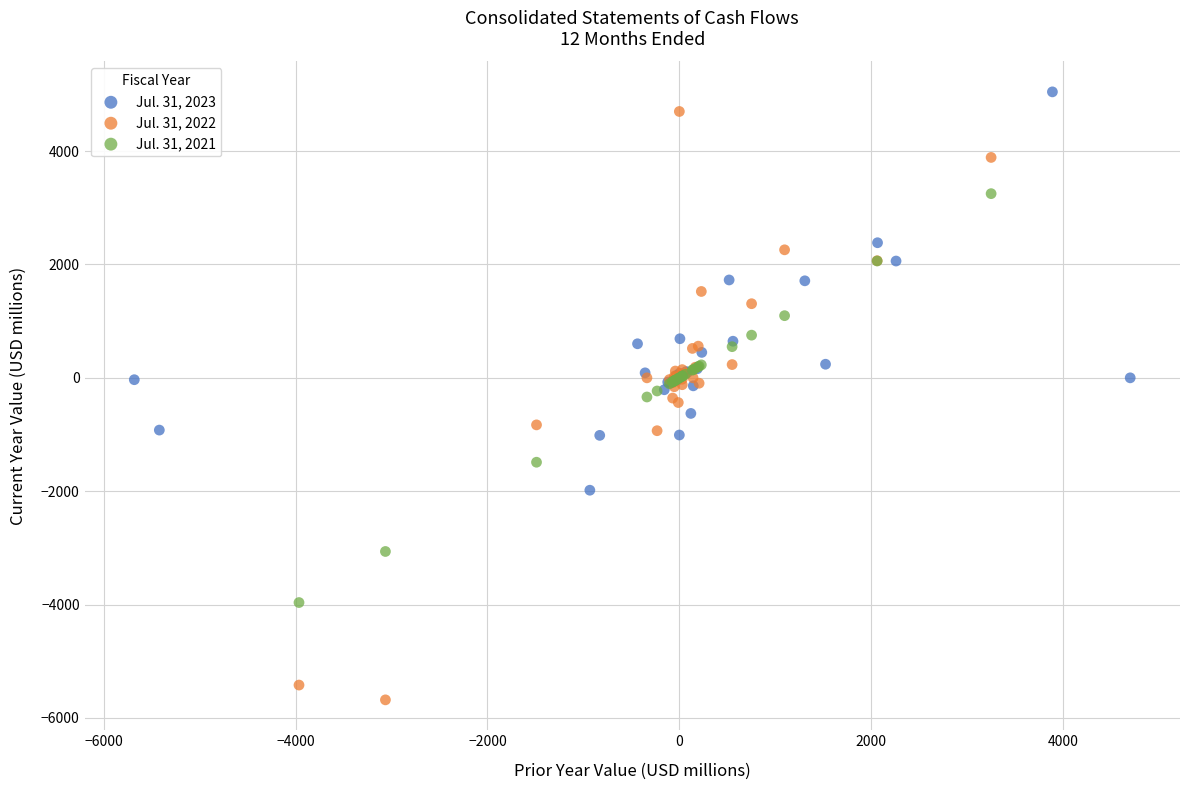

Which series reaches the minimum Y coordinate?

Jul. 31, 2022